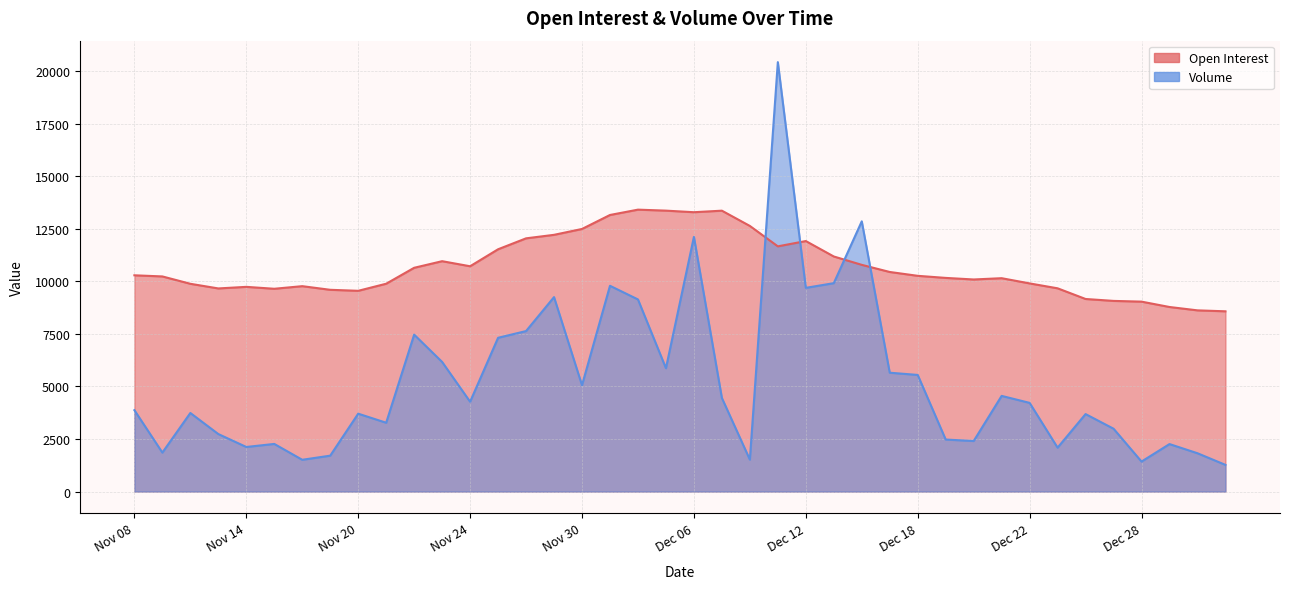

What is the maximum value for Open Interest?

13411